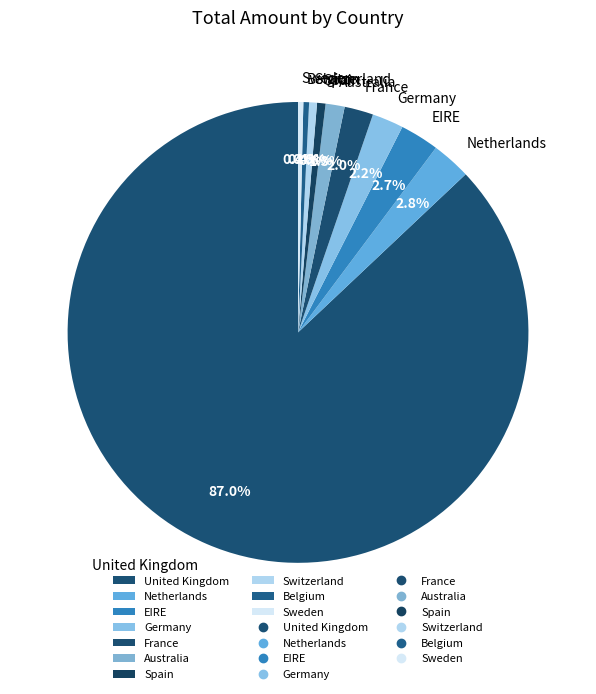

How much of the chart is everything except Spain?

99.4%